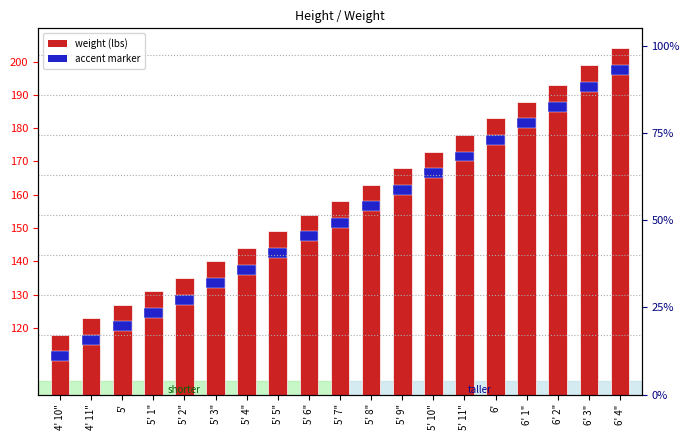

What is the approximate value at 6', to the nearest 10?

80